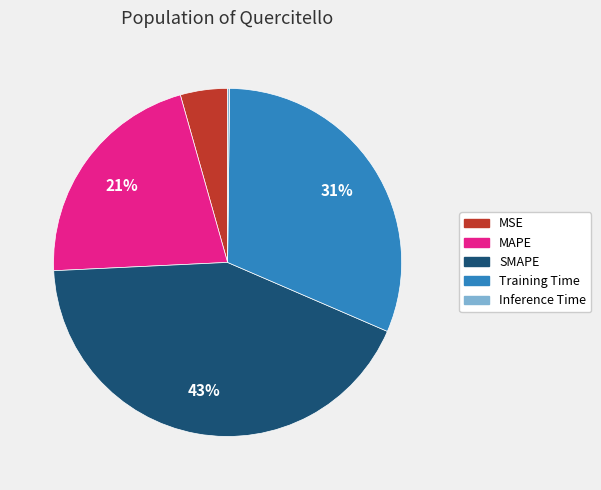

To the nearest percent, what portion does MAPE represent?

21%